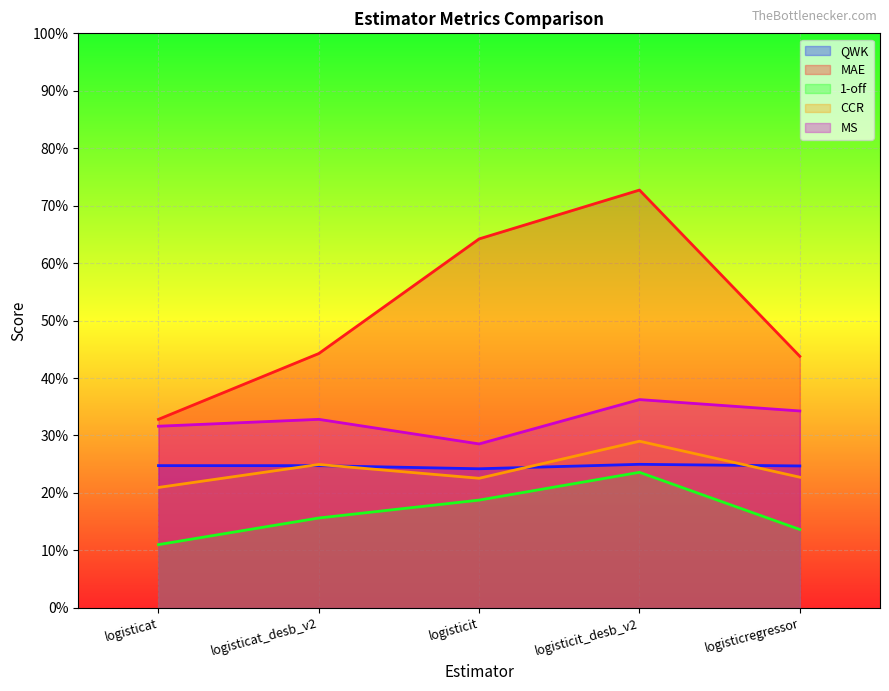

What is the difference between the highest and lowest values at logisticat_desb_v2?

0.3